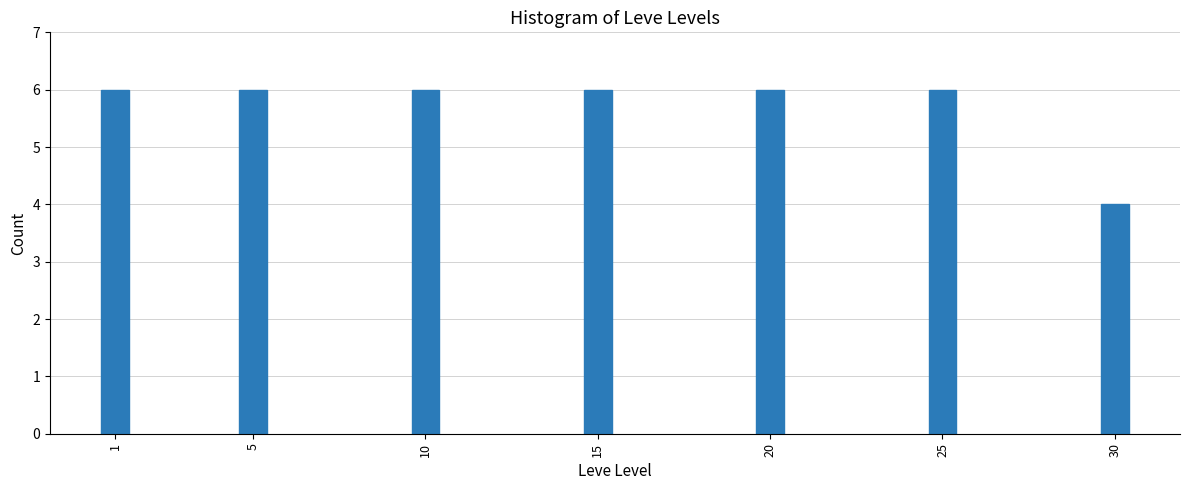

Reading left to right, list all the values displayed in this chart.

6	6	6	6	6	6	4